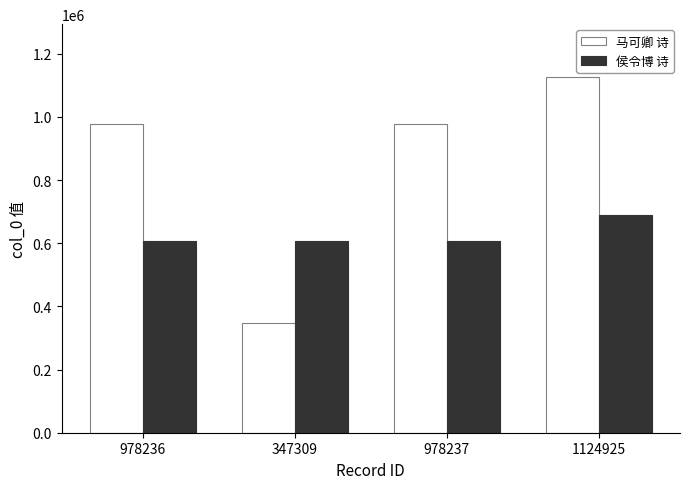

What are all the series names shown in the legend?

马可卿 诗, 侯令博 诗